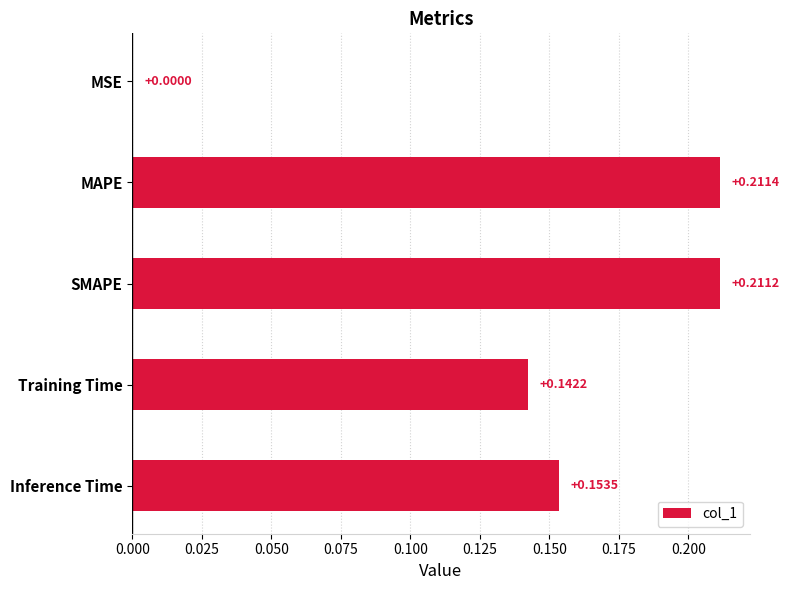

What is the change in value from MSE to MAPE?

+0.2